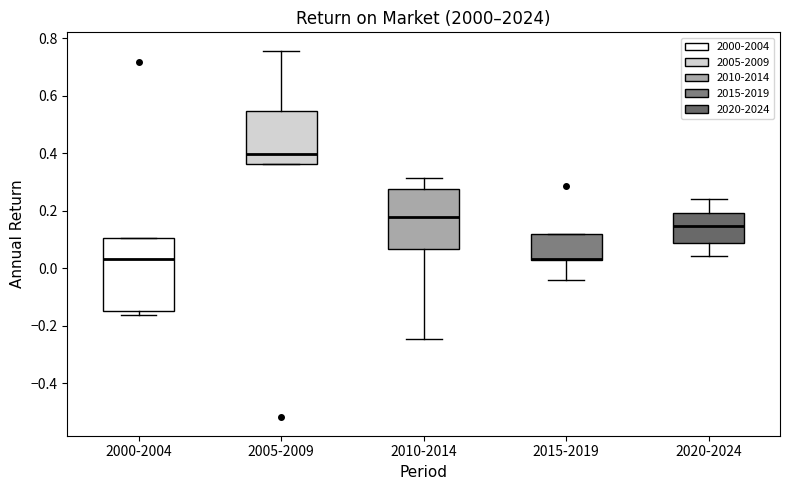

Where is the upper edge of the box for 2005-2009 on the y-axis? The values are not printed on the chart, so give them approximately, as read against the axis.

0.54